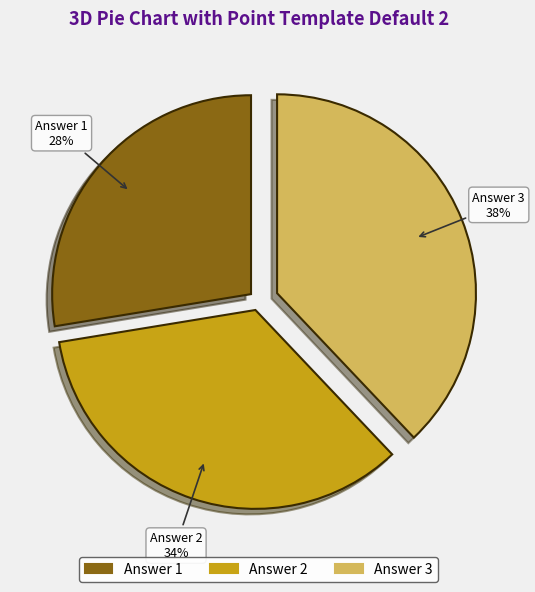

To the nearest percent, what is the average slice percentage?

33%